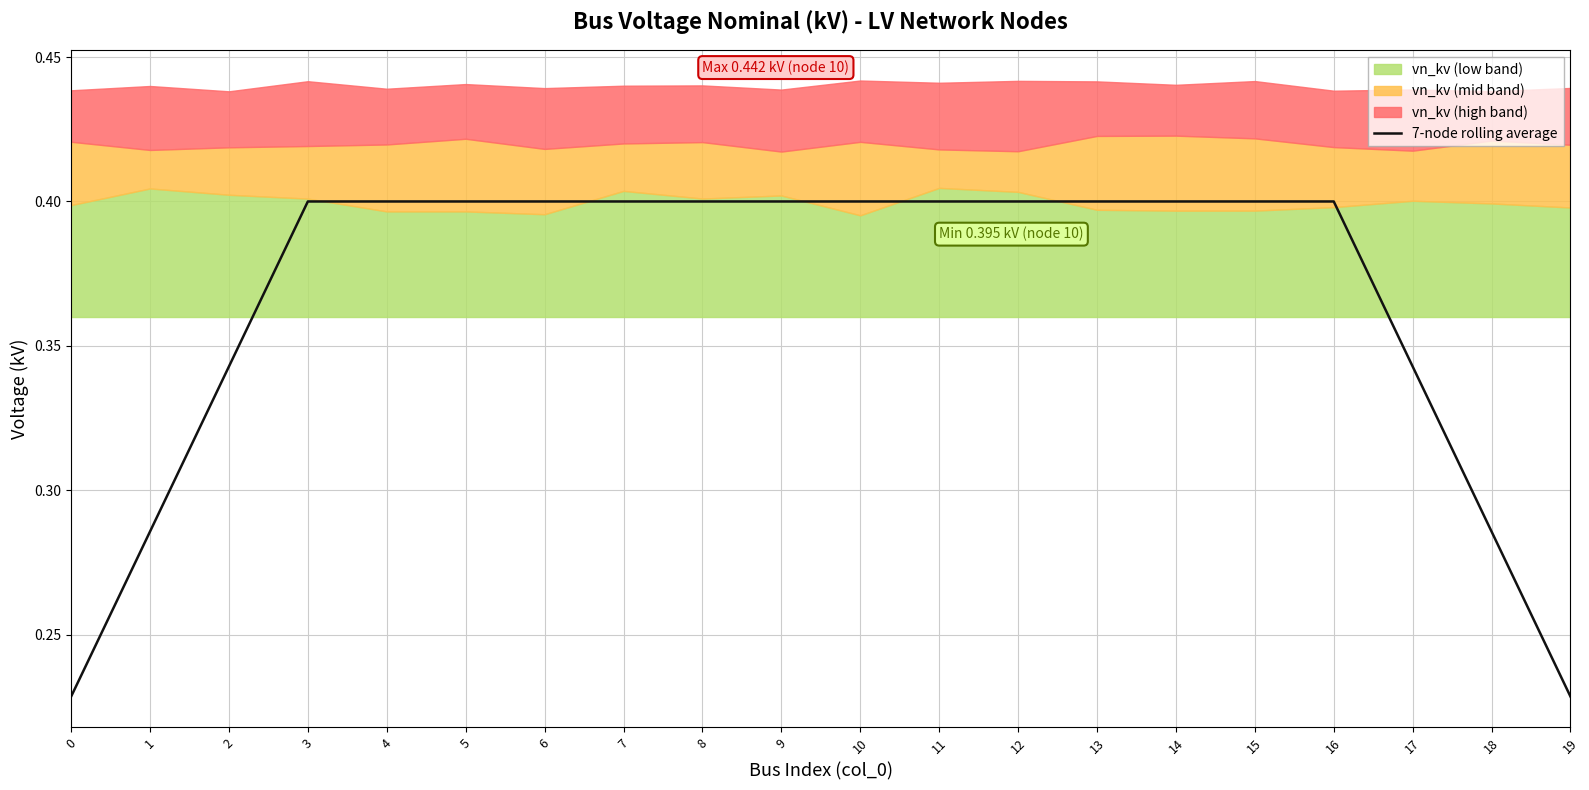

Count the values in the range 0 to 1.

20